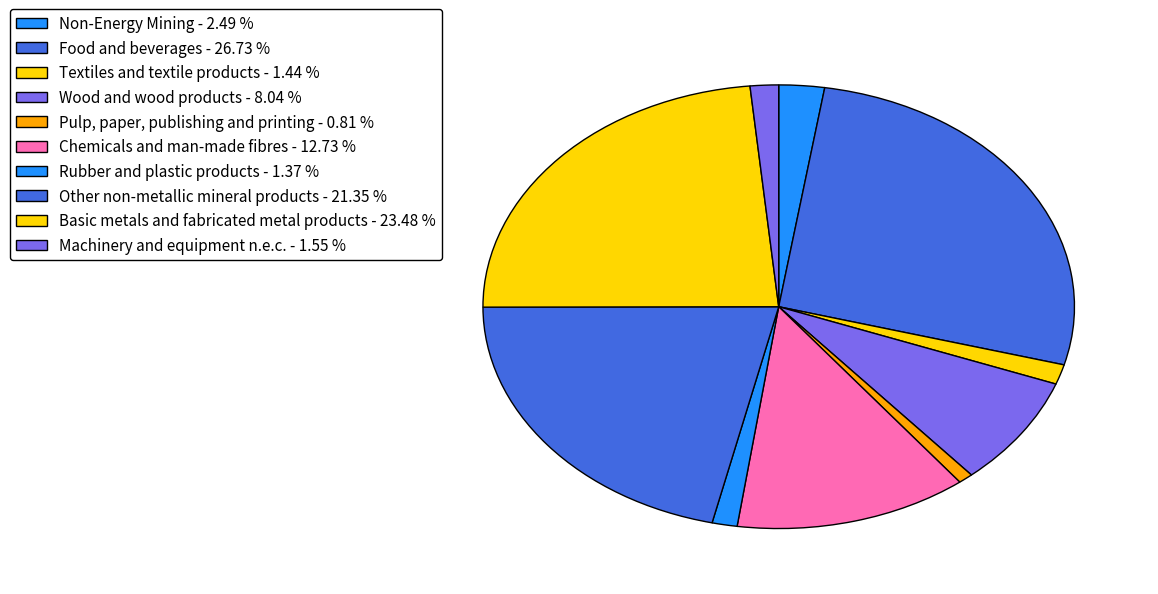

To the nearest percent, what is the combined percentage of Textiles and textile products and Other non-metallic mineral products?

23%